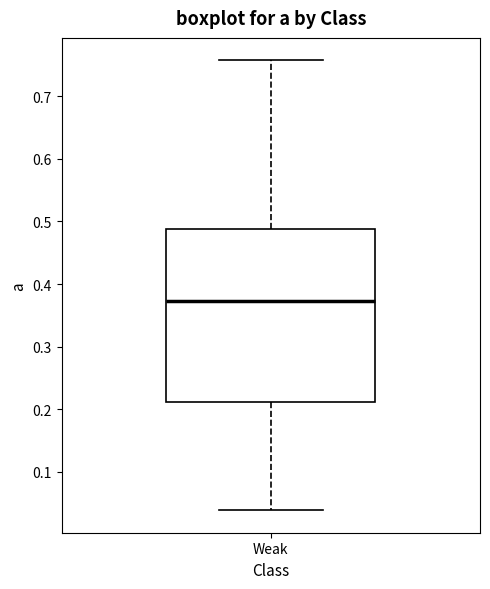

Where does the upper whisker of the box for Weak end on the y-axis? The values are not printed on the chart, so give them approximately, as read against the axis.

0.76